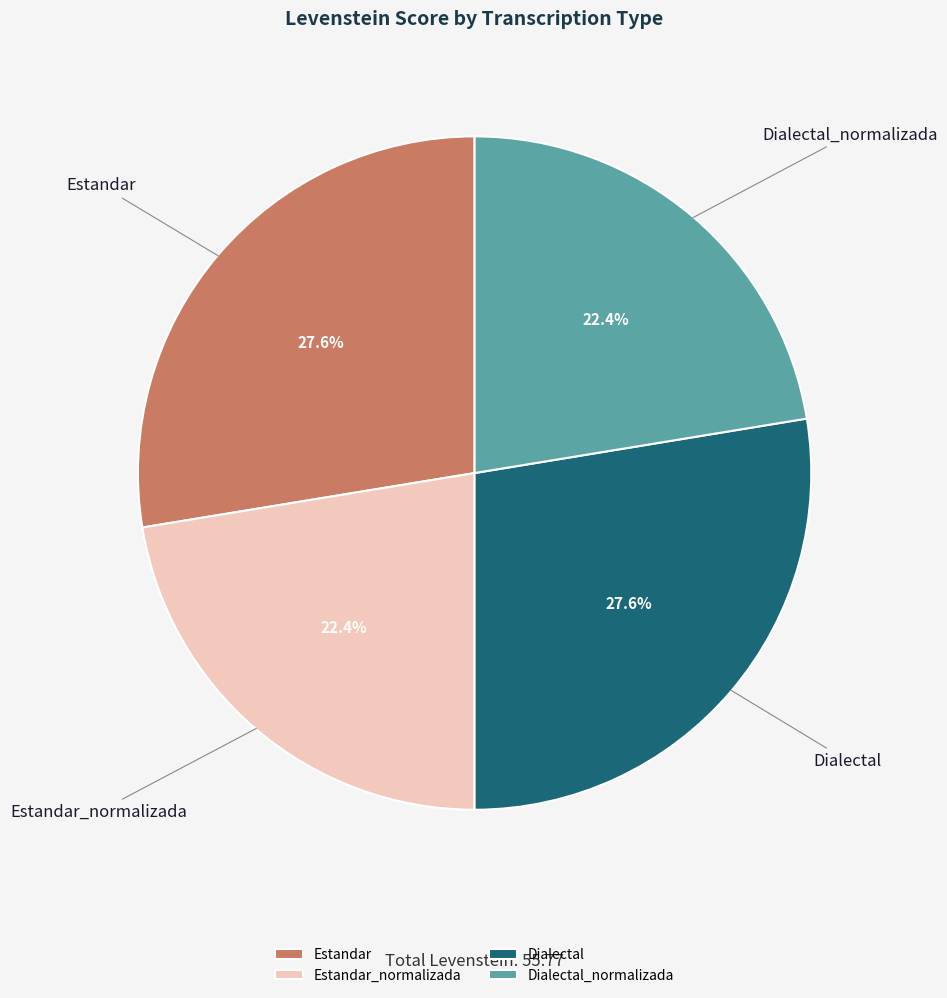

How many slices are in this pie chart?

4